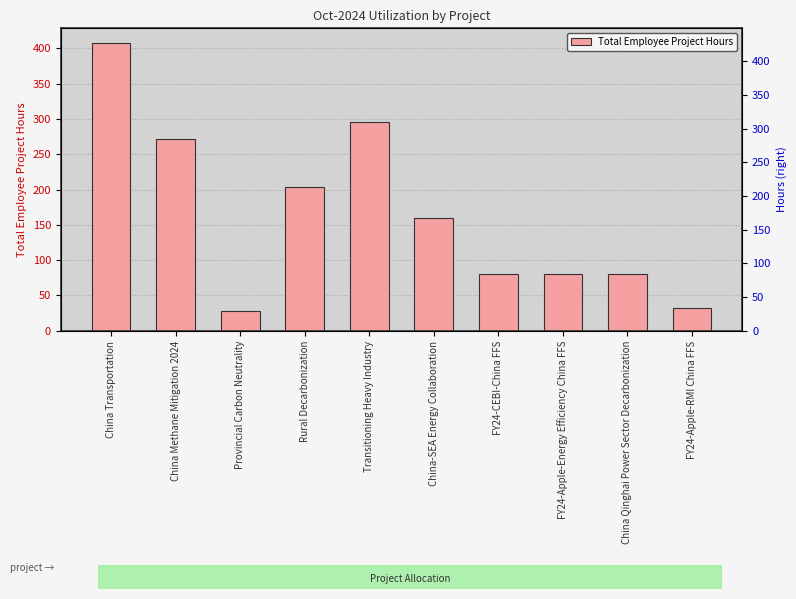

True or false: the data shows 296 at Transitioning Heavy Industry.

True